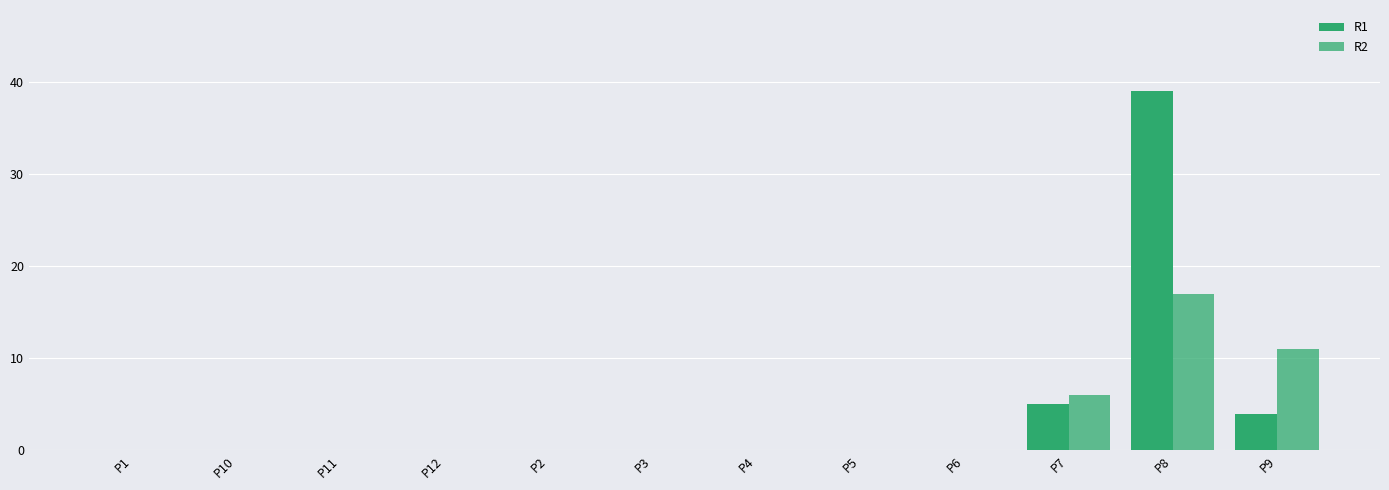

Reading left to right, what are all the values shown in this chart?

R1: 0	0	0	0	0	0	0	0	0	5	39	4
R2: 0	0	0	0	0	0	0	0	0	6	17	11